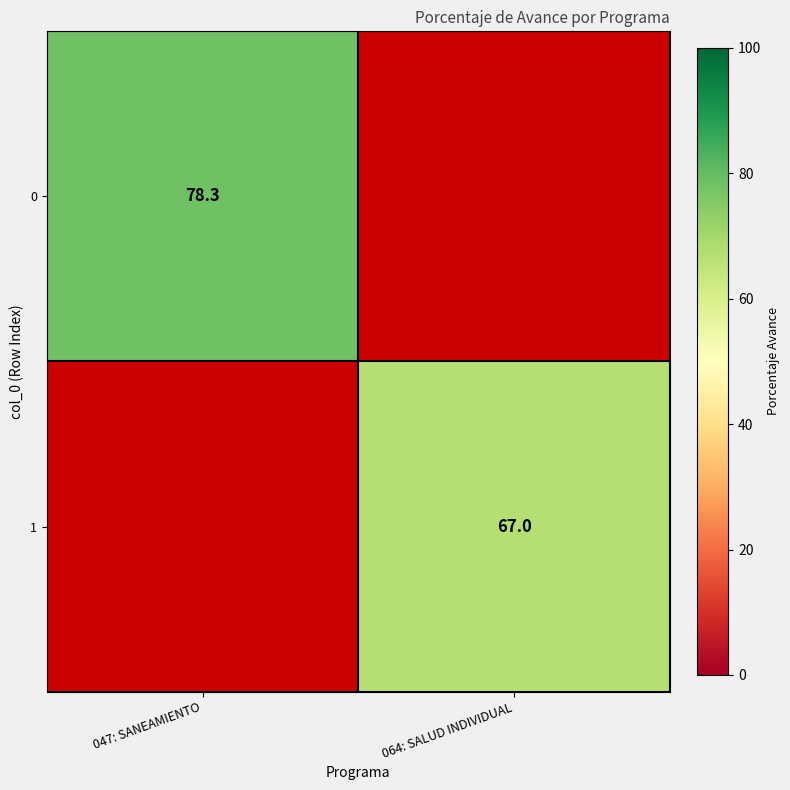

Which category has the highest value across all series?

047: SANEAMIENTO